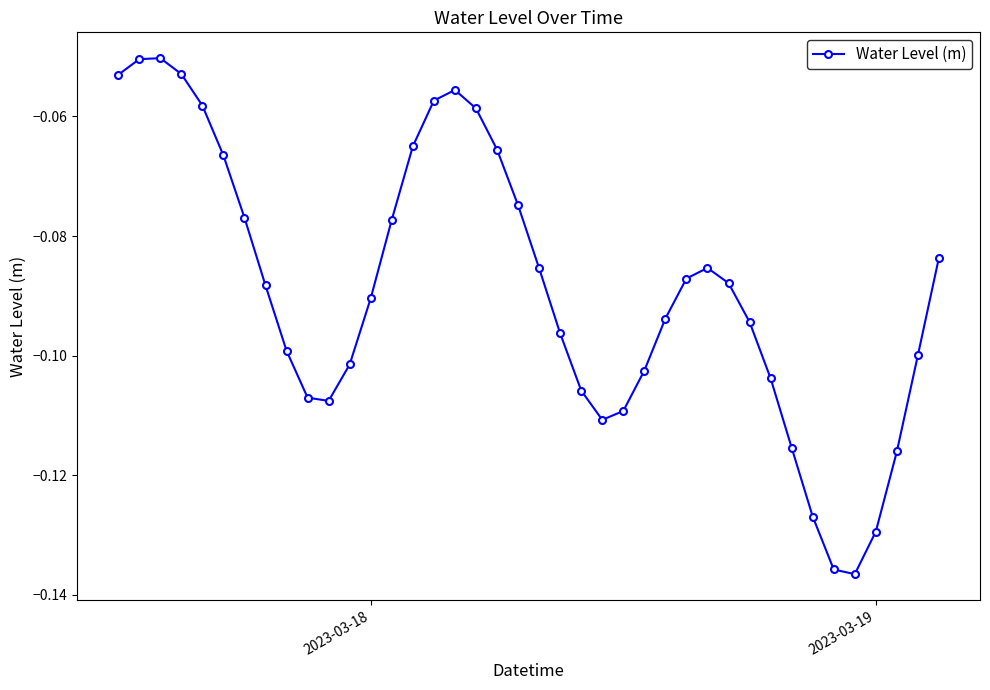

True or false: there are more than 0 points higher than both neighbors.

True